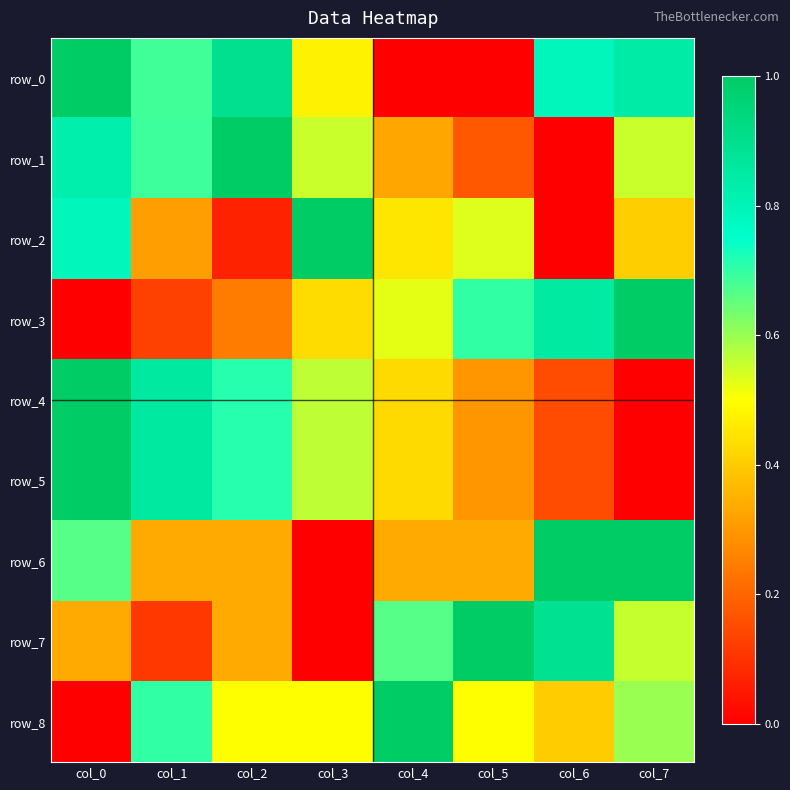

Rank the series by their maximum value, from lowest to highest.

row_0, row_1, row_2, row_3, row_4, row_5, row_6, row_7, row_8